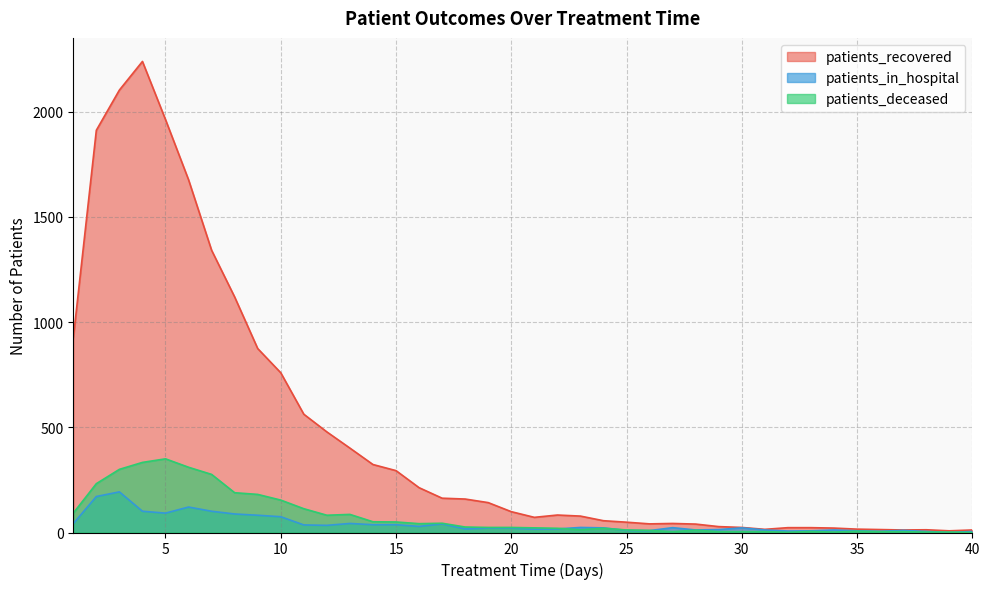

Which series has the widest spread of values?

patients_recovered